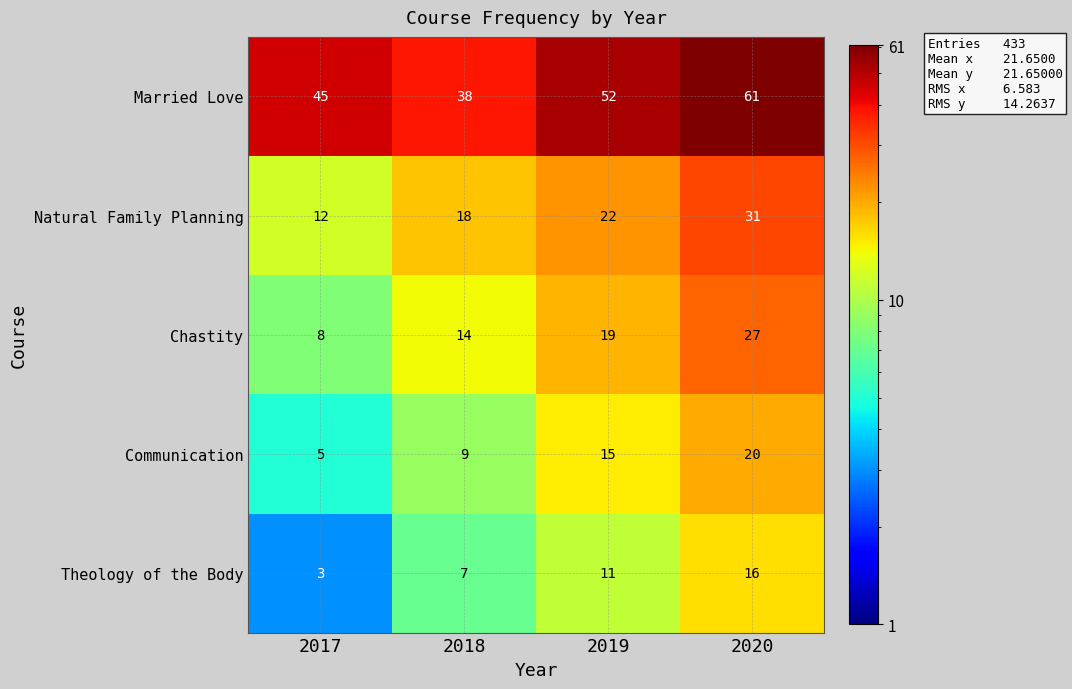

At which category is the sum across all series the highest?

2020